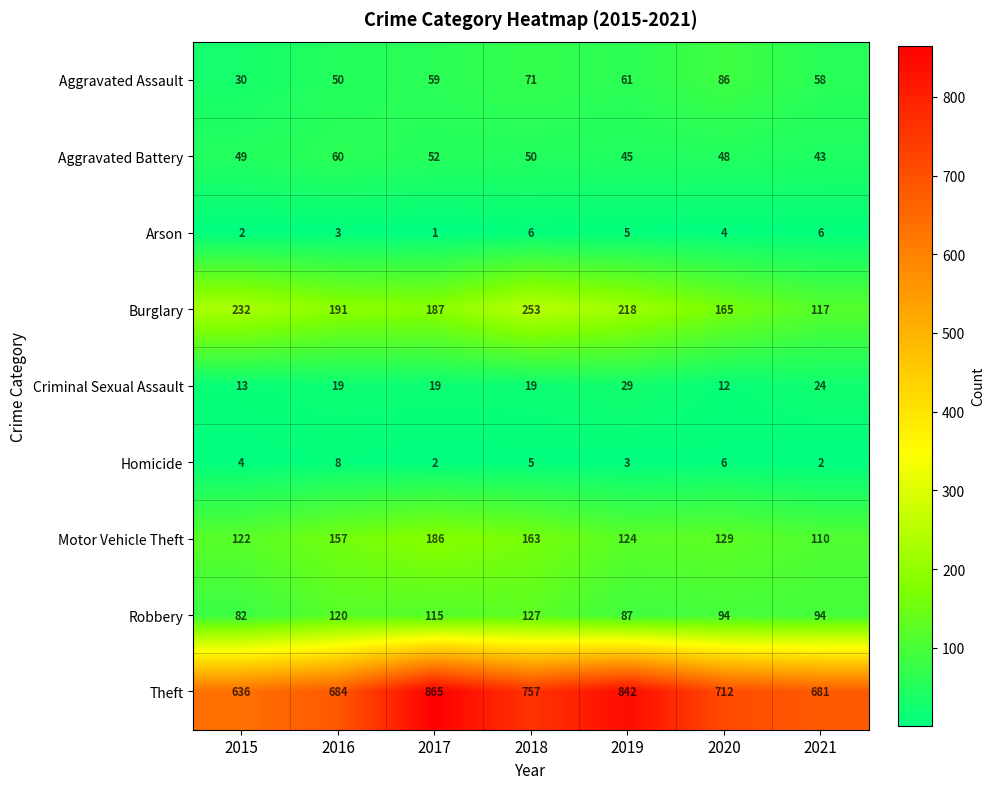

Which series changed the most between 2015 and 2021?

Burglary